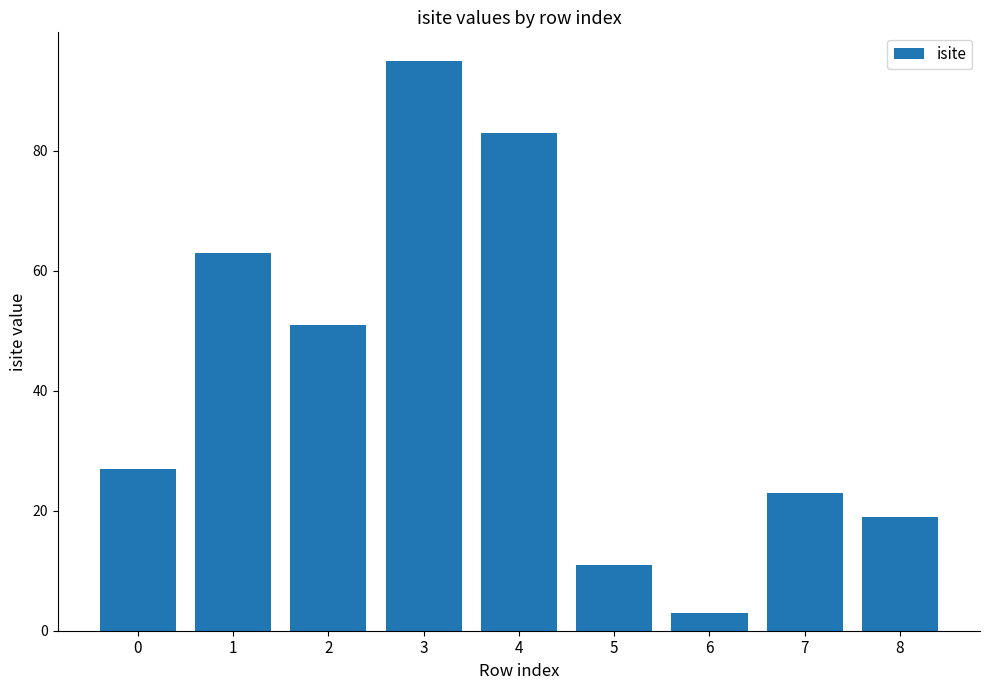

Does the chart contain stacked bars?

No